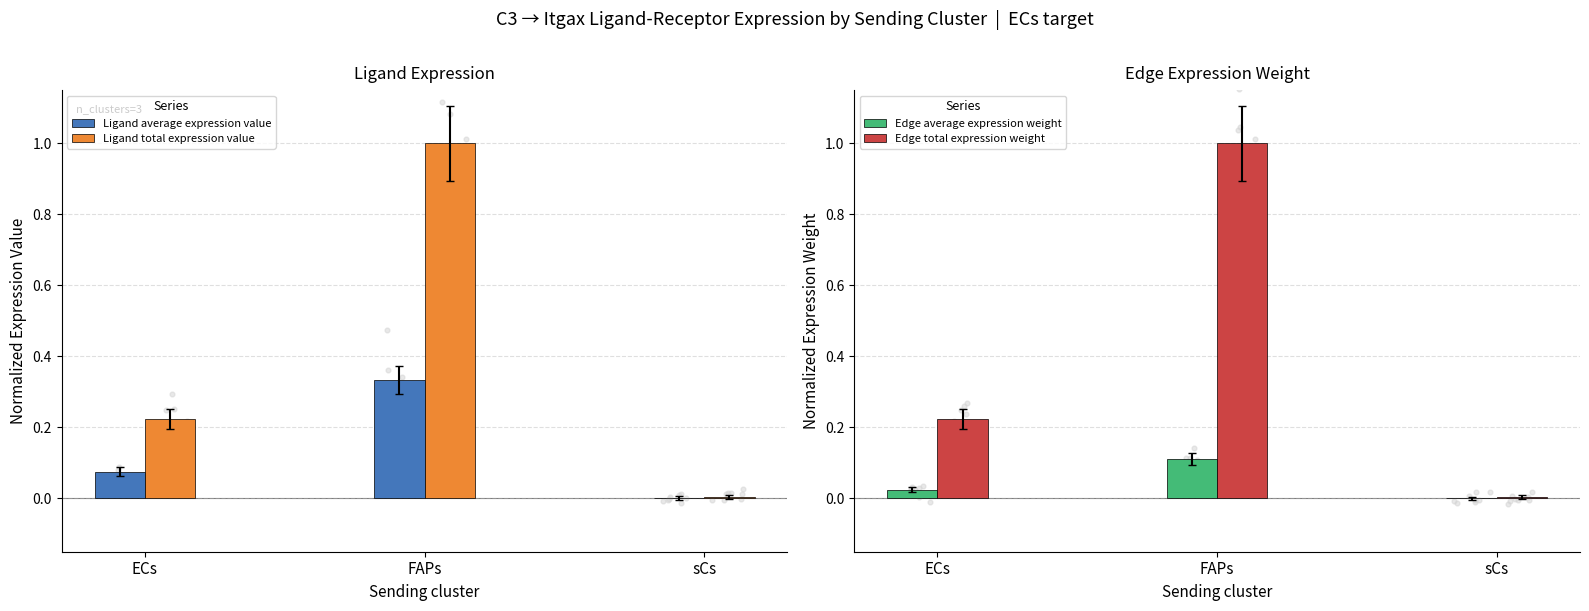

At which category is the sum across all series the highest?

FAPs